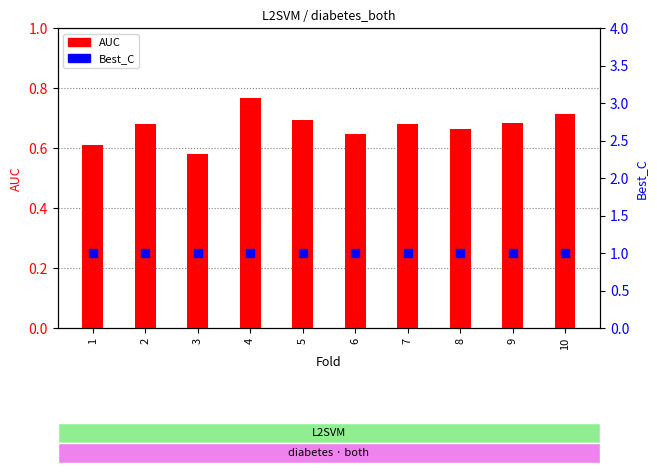

What is the total value across all series at 10?

1.7